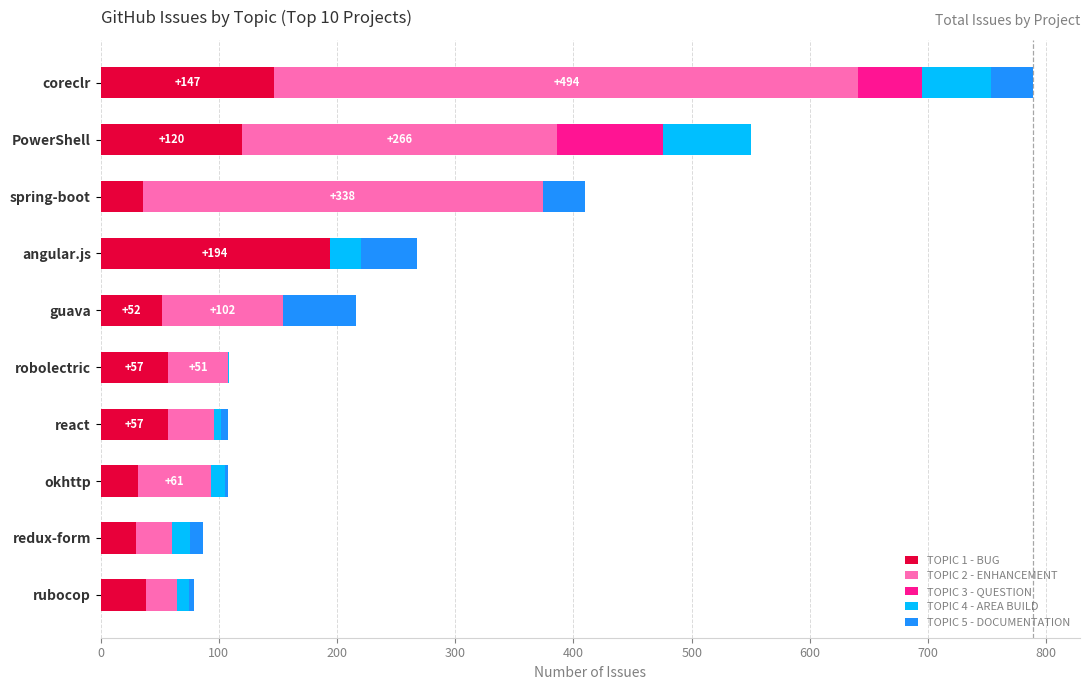

At which category is the sum across all series the highest?

coreclr